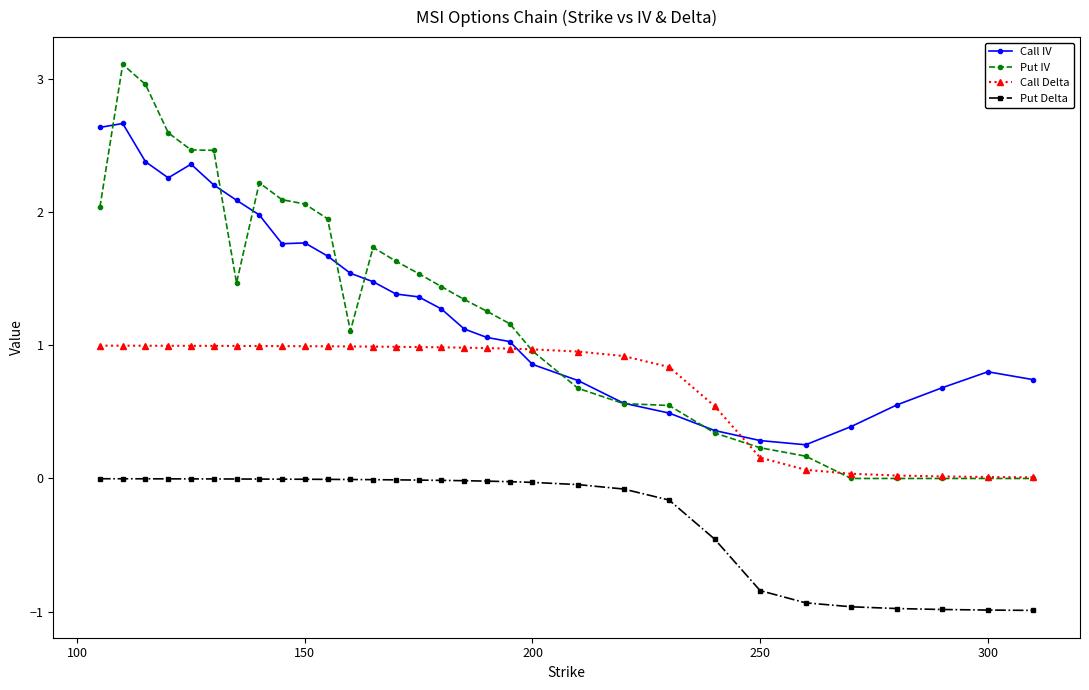

True or false: Put Delta and Put IV cross at least once.

False